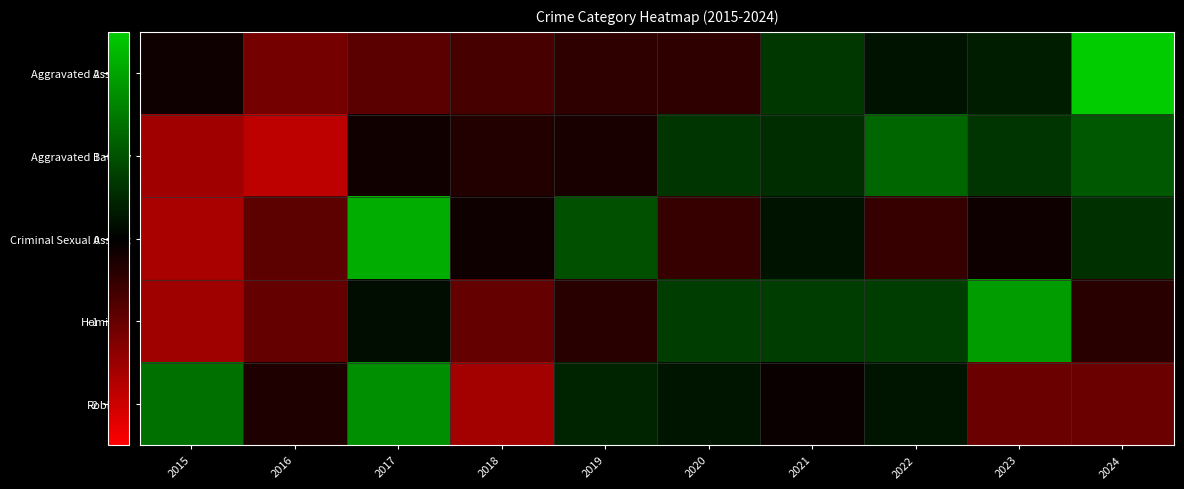

Between 2015 and 2020, which is larger?

2015